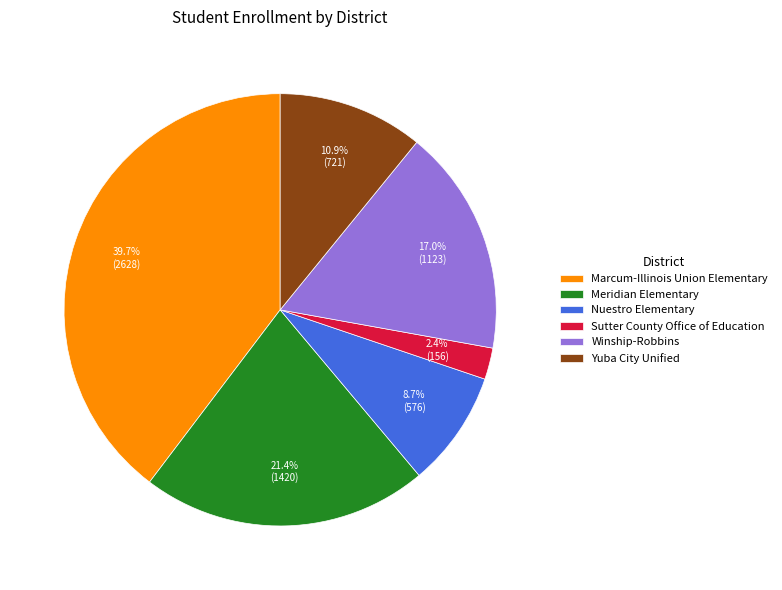

How many segments does this pie chart have?

6